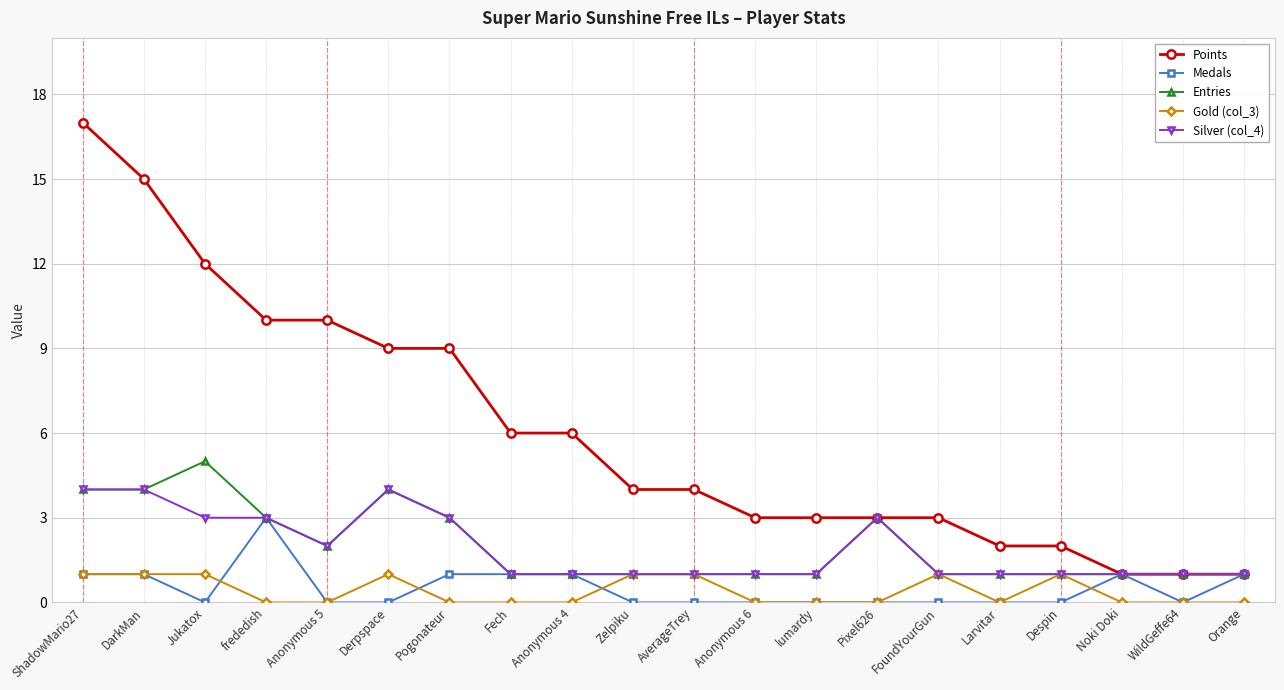

The value of Silver (col_4) at frededish is 3. True or false?

True